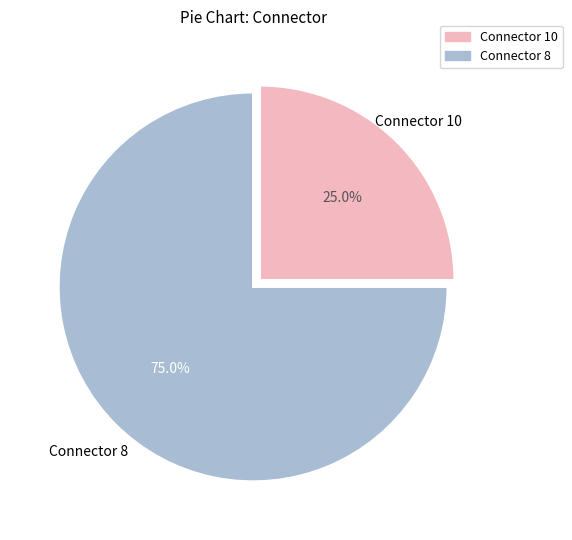

Is there a majority slice in this chart?

Yes